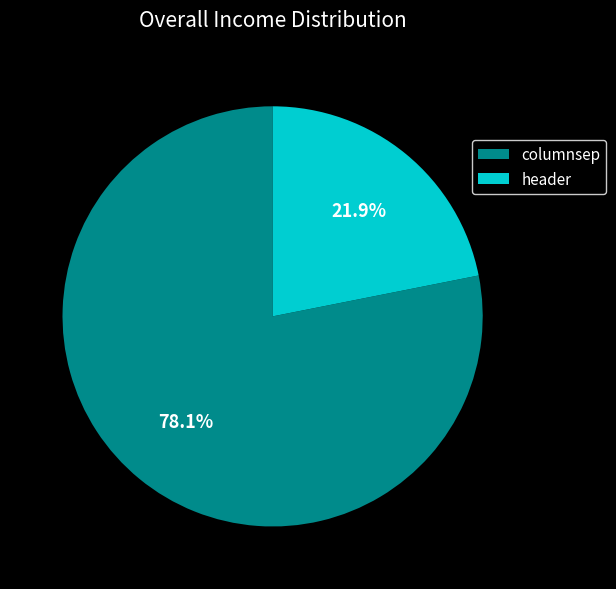

To the nearest percent, what is the combined percentage of columnsep and header?

100%